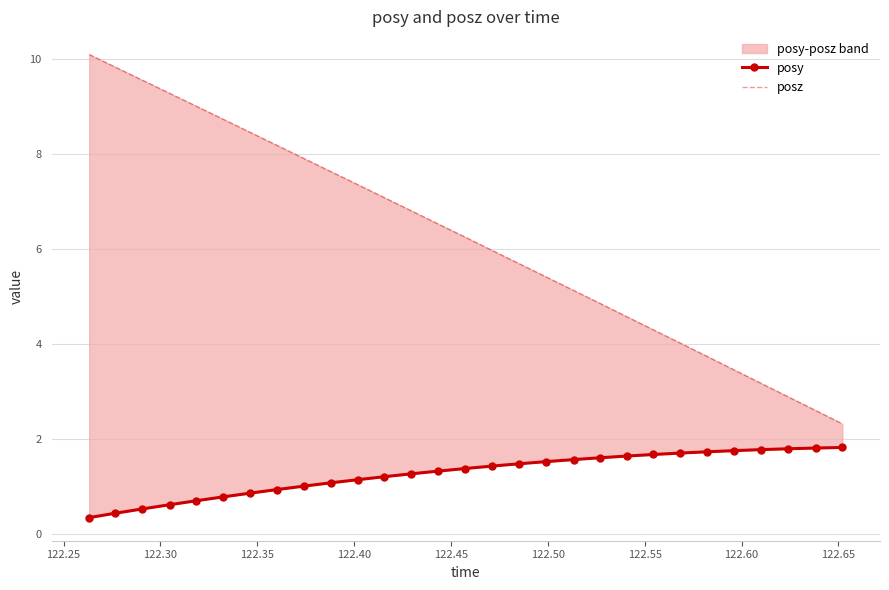

What is the lowest value of the posy series?

0.3